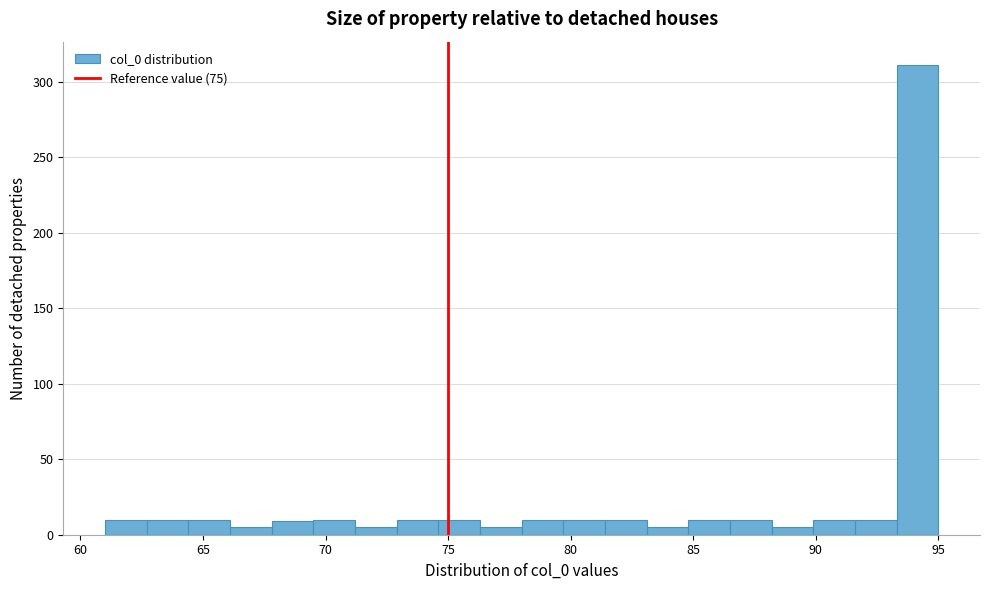

Around what value on the x-axis is the tallest bar? Give the approximate position of its centre, as read against the axis.

94.0